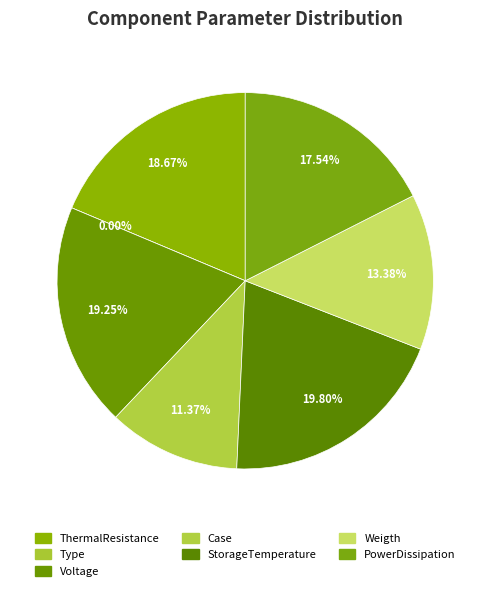

Rank the categories by value from lowest to highest.

Type, Case, Weigth, PowerDissipation, ThermalResistance, Voltage, StorageTemperature